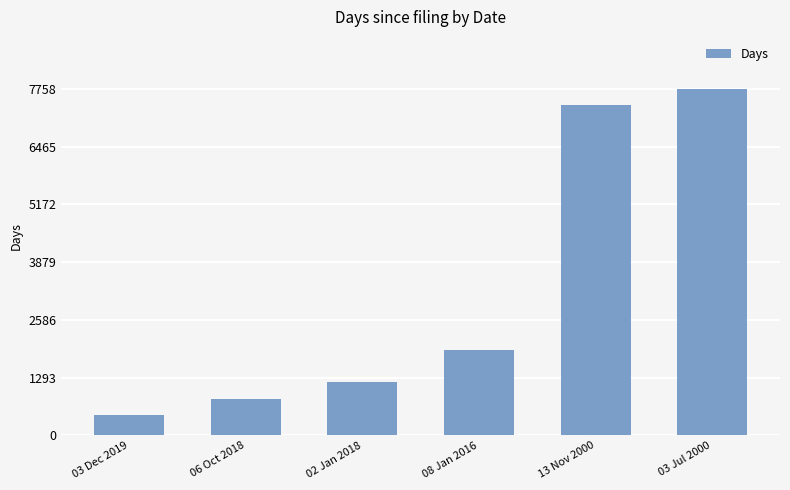

What is the sum of the values at 02 Jan 2018 and 03 Jul 2000?

8949